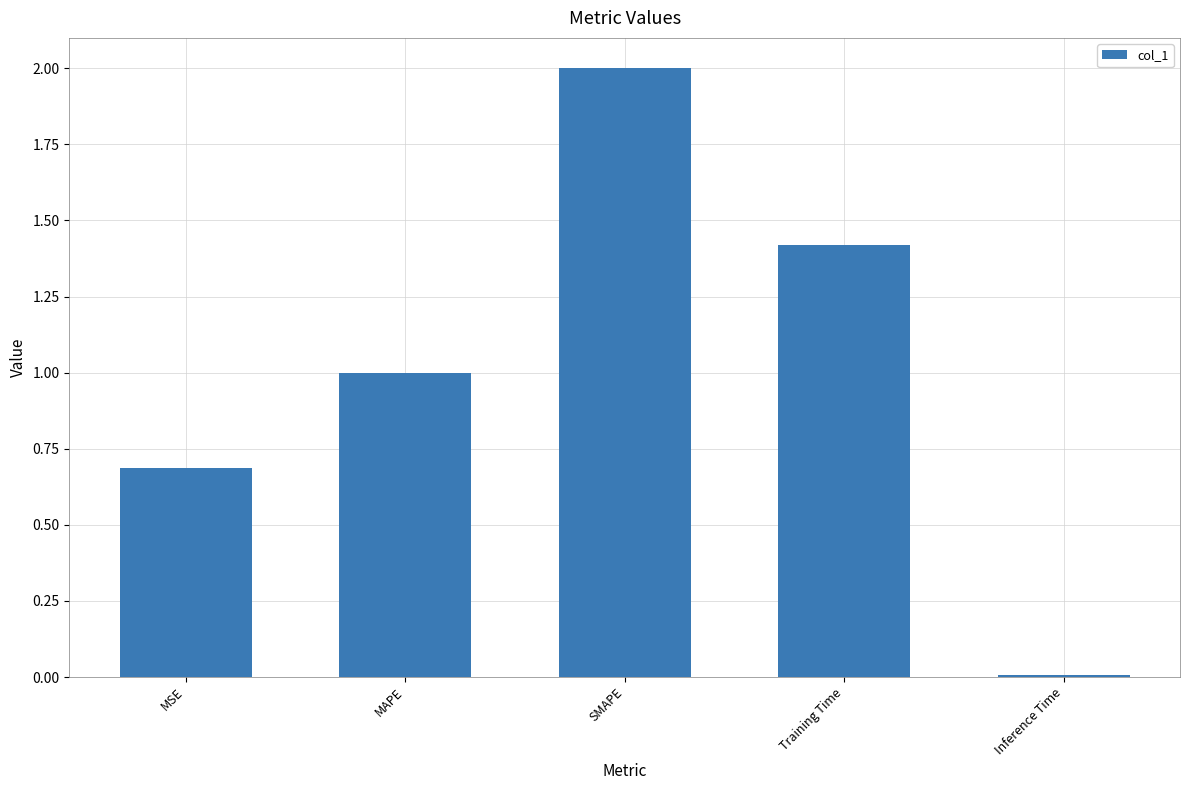

Between Inference Time and Training Time, which is larger?

Training Time